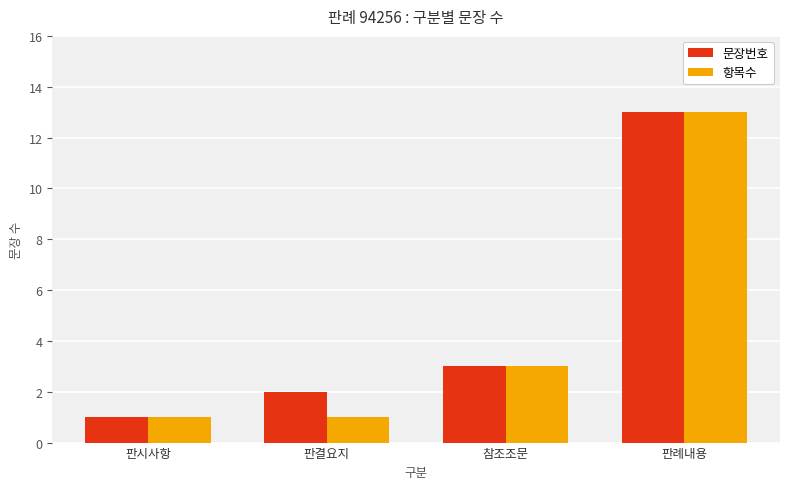

Is it true that 문장번호 equals 0 at 판시사항?

False